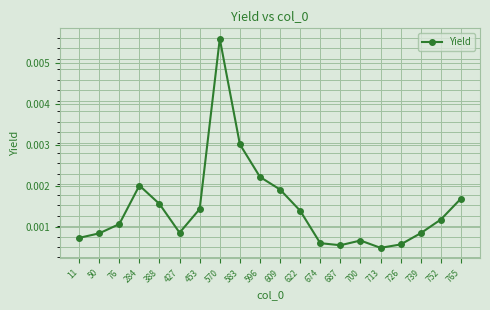

Which label corresponds to the largest value in the chart?

570